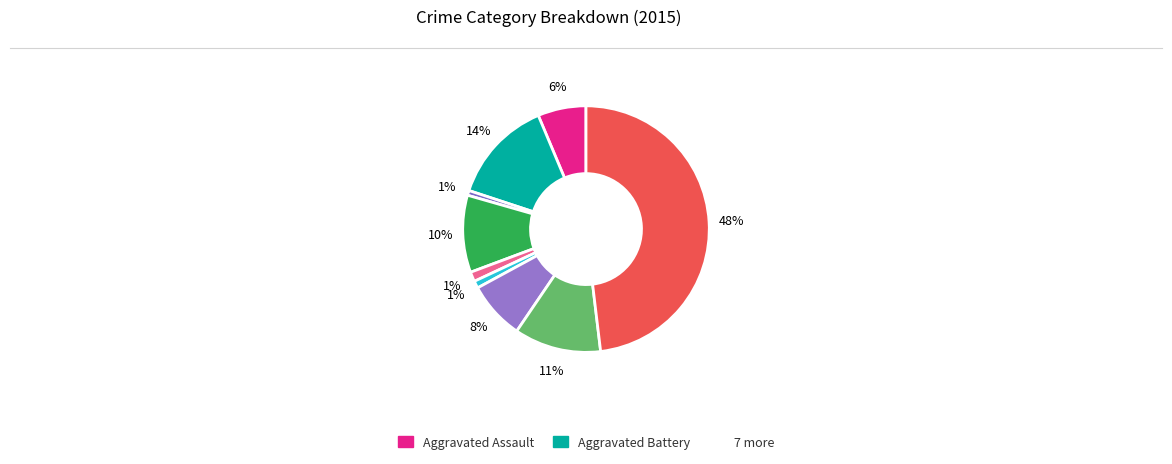

To the nearest percent, what is the average slice percentage?

11%